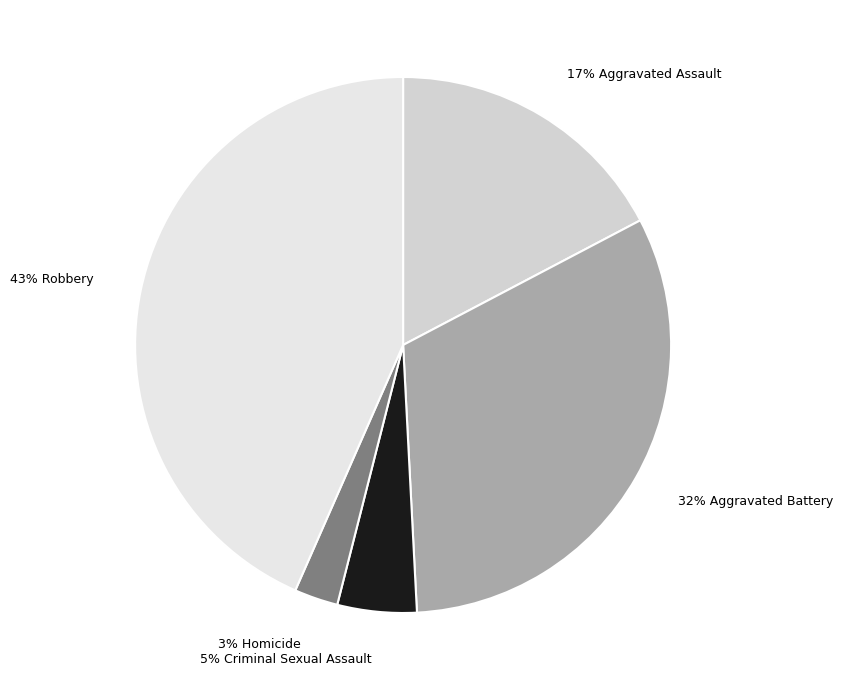

Is there a majority slice in this chart?

No